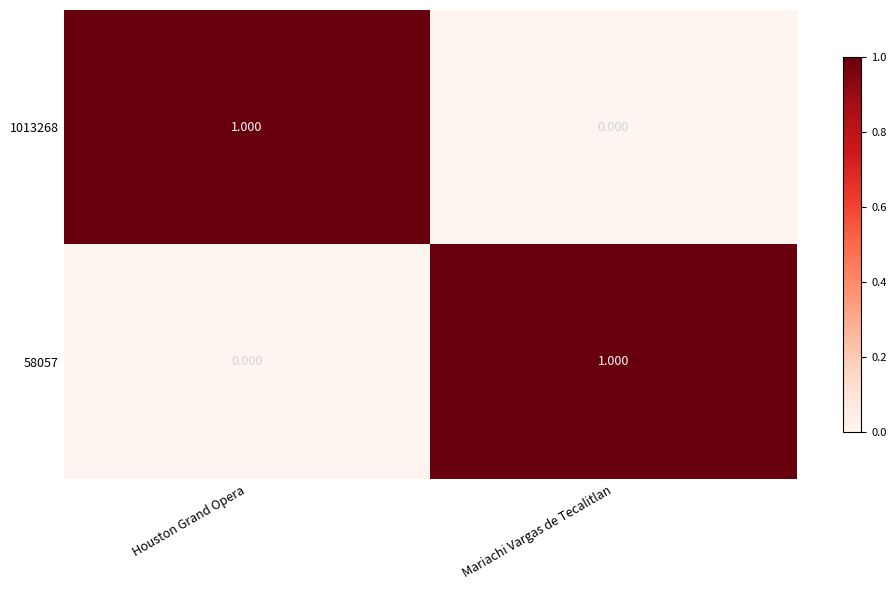

At which label does 1013268 reach its peak?

Houston Grand Opera